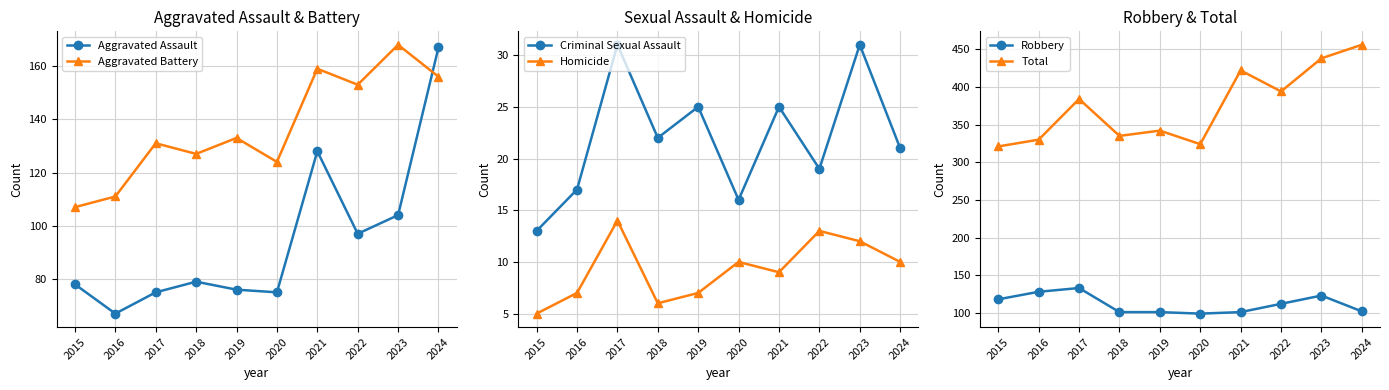

True or false: Homicide and Aggravated Battery cross at least once.

False